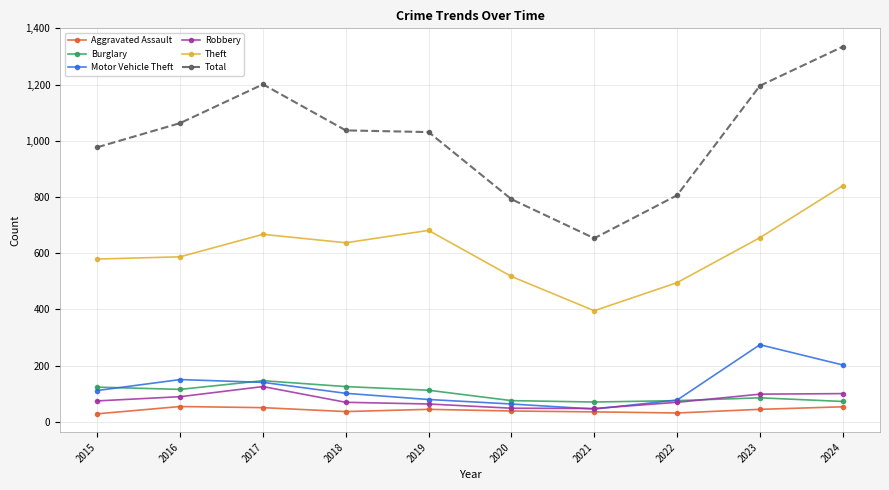

What is the difference between the highest and lowest values at 2016?

1009